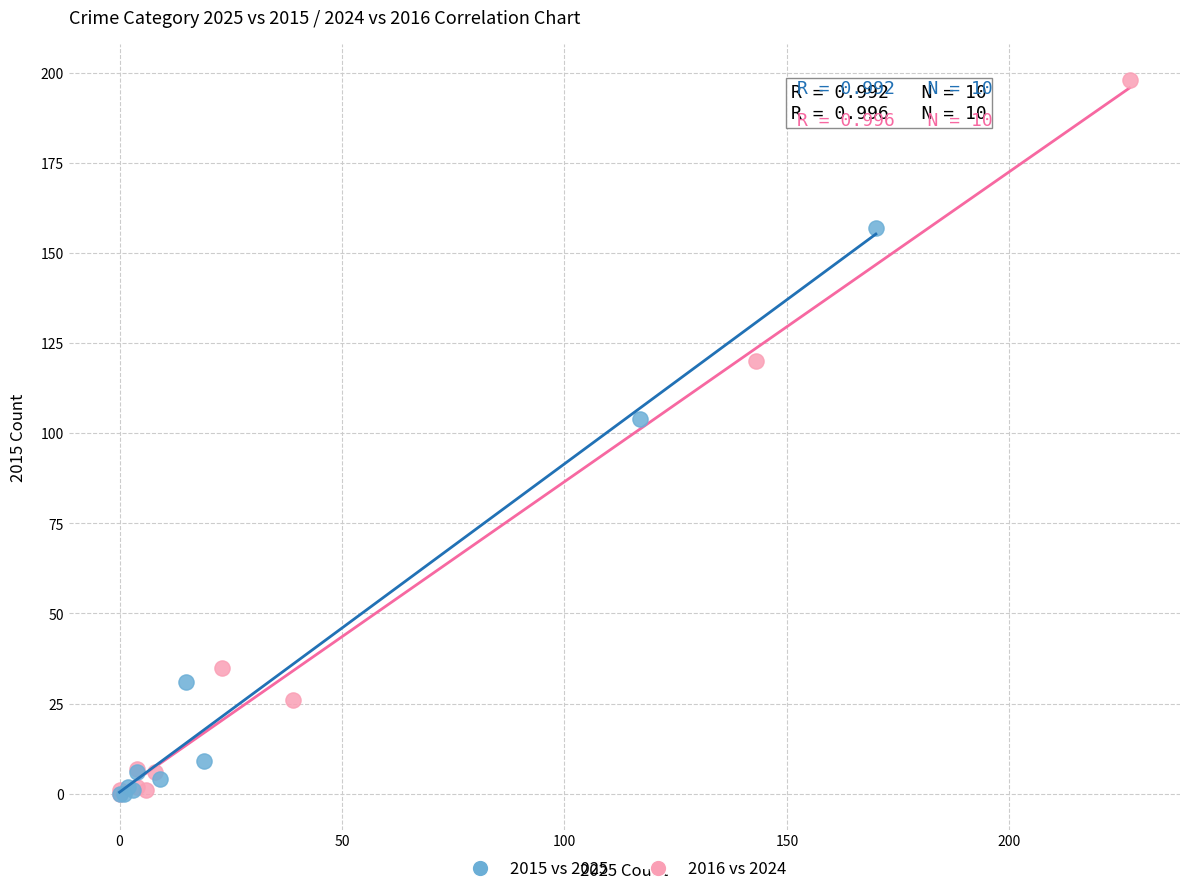

Which series contains the highest Y value?

2016 vs 2024